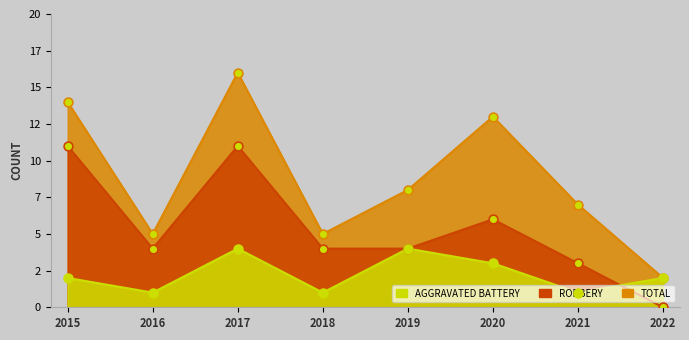

What are all the series names shown in the legend?

Aggravated Battery, Robbery, Total